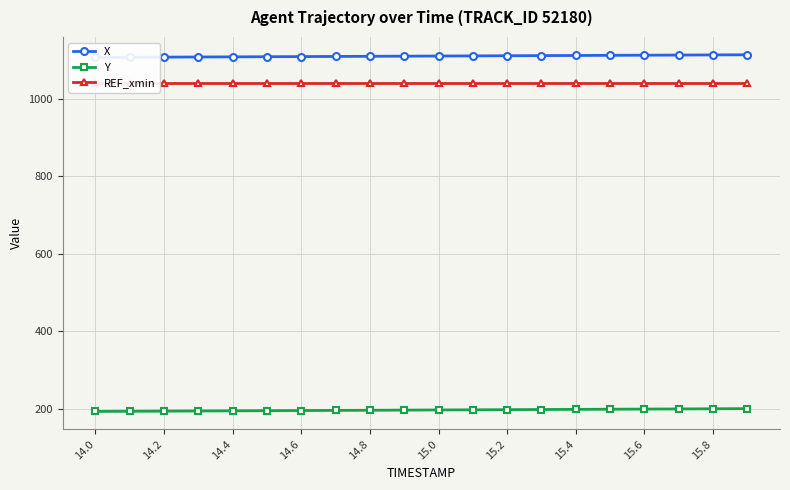

True or false: REF_xmin and X cross at least once.

False